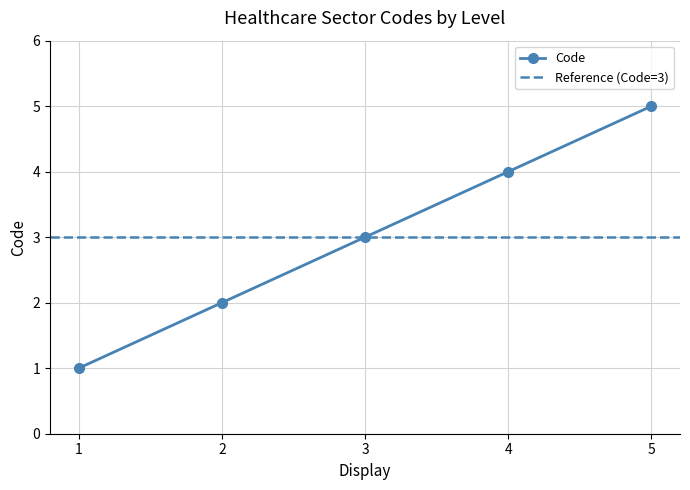

Is it true that Code equals 1 at 1?

True